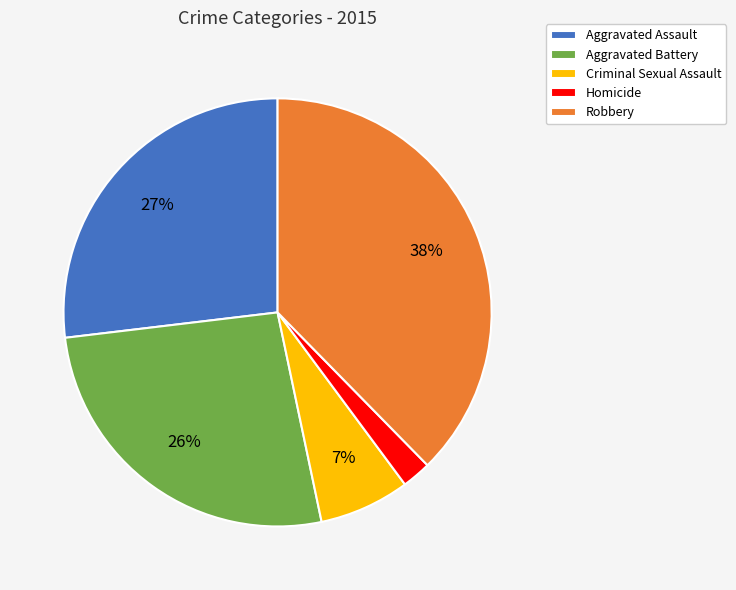

Which has a higher value, Robbery or Aggravated Assault?

Robbery